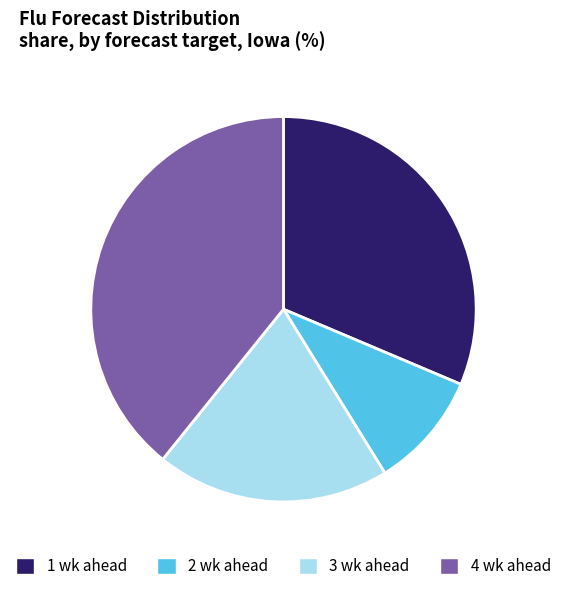

Does any single category account for the majority?

No